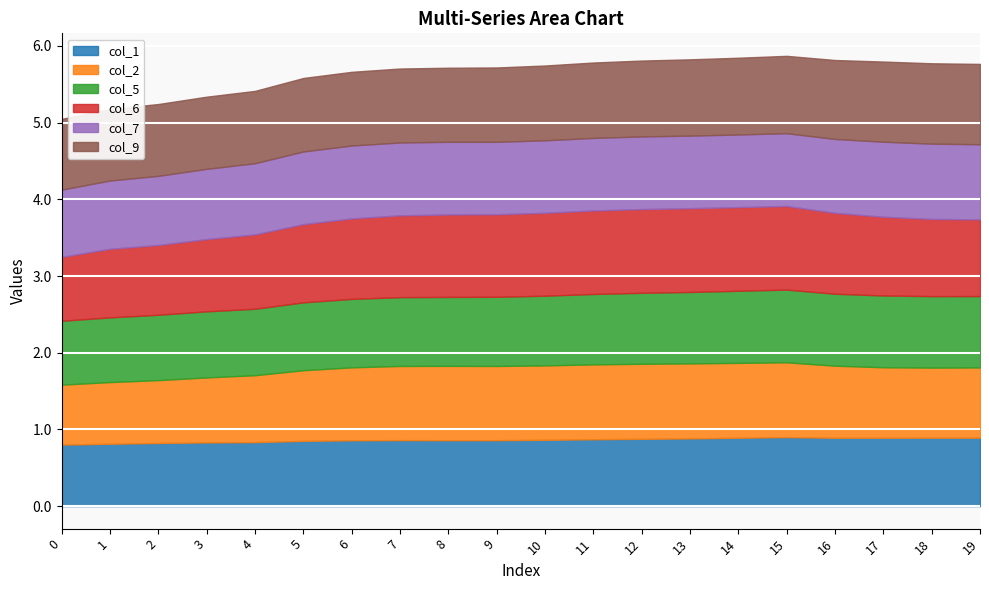

Reading left to right, extract all data points from this chart.

col_1: 0=0.8	1=0.8	2=0.8	3=0.8	4=0.8	5=0.9	6=0.9	7=0.9	8=0.9	9=0.9	10=0.9	11=0.9	12=0.9	13=0.9	14=0.9	15=0.9	16=0.9	17=0.9	18=0.9	19=0.9
col_2: 0=0.8	1=0.8	2=0.8	3=0.8	4=0.9	5=0.9	6=1.0	7=1.0	8=1.0	9=1.0	10=1.0	11=1.0	12=1.0	13=1.0	14=1.0	15=1.0	16=0.9	17=0.9	18=0.9	19=0.9
col_5: 0=0.8	1=0.8	2=0.9	3=0.9	4=0.9	5=0.9	6=0.9	7=0.9	8=0.9	9=0.9	10=0.9	11=0.9	12=0.9	13=0.9	14=0.9	15=0.9	16=0.9	17=0.9	18=0.9	19=0.9
col_6: 0=0.8	1=0.9	2=0.9	3=0.9	4=1.0	5=1.0	6=1.0	7=1.1	8=1.1	9=1.1	10=1.1	11=1.1	12=1.1	13=1.1	14=1.1	15=1.1	16=1.1	17=1.0	18=1.0	19=1.0
col_7: 0=0.9	1=0.9	2=0.9	3=0.9	4=0.9	5=0.9	6=1.0	7=1.0	8=0.9	9=0.9	10=0.9	11=0.9	12=0.9	13=0.9	14=0.9	15=0.9	16=1.0	17=1.0	18=1.0	19=1.0
col_9: 0=0.9	1=0.9	2=0.9	3=0.9	4=0.9	5=1.0	6=1.0	7=1.0	8=1.0	9=1.0	10=1.0	11=1.0	12=1.0	13=1.0	14=1.0	15=1.0	16=1.0	17=1.0	18=1.0	19=1.0